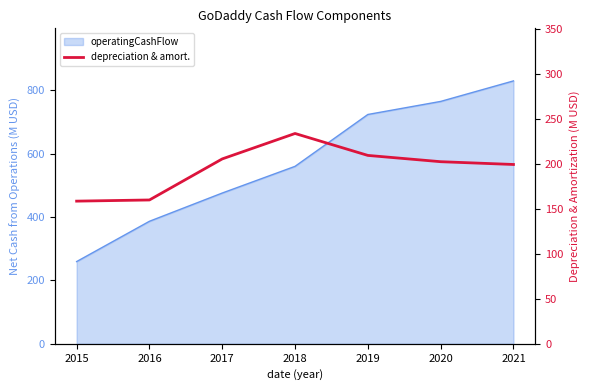

Where is the first local maximum?

2018